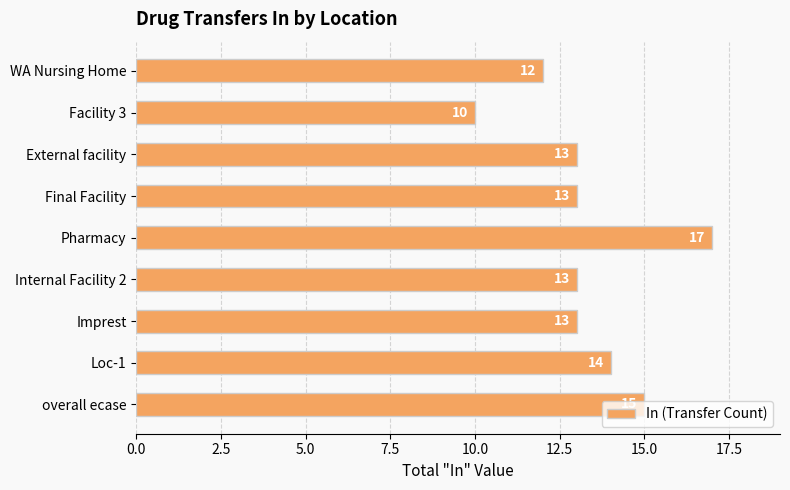

What is the label of the 2nd bar from the top?

Facility 3